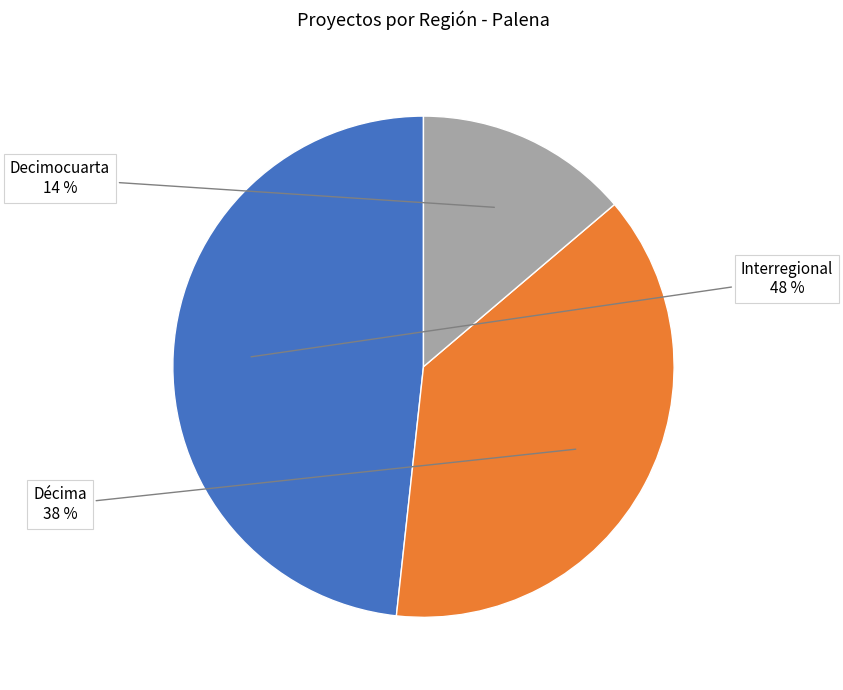

To the nearest percent, what is the average slice percentage?

33%